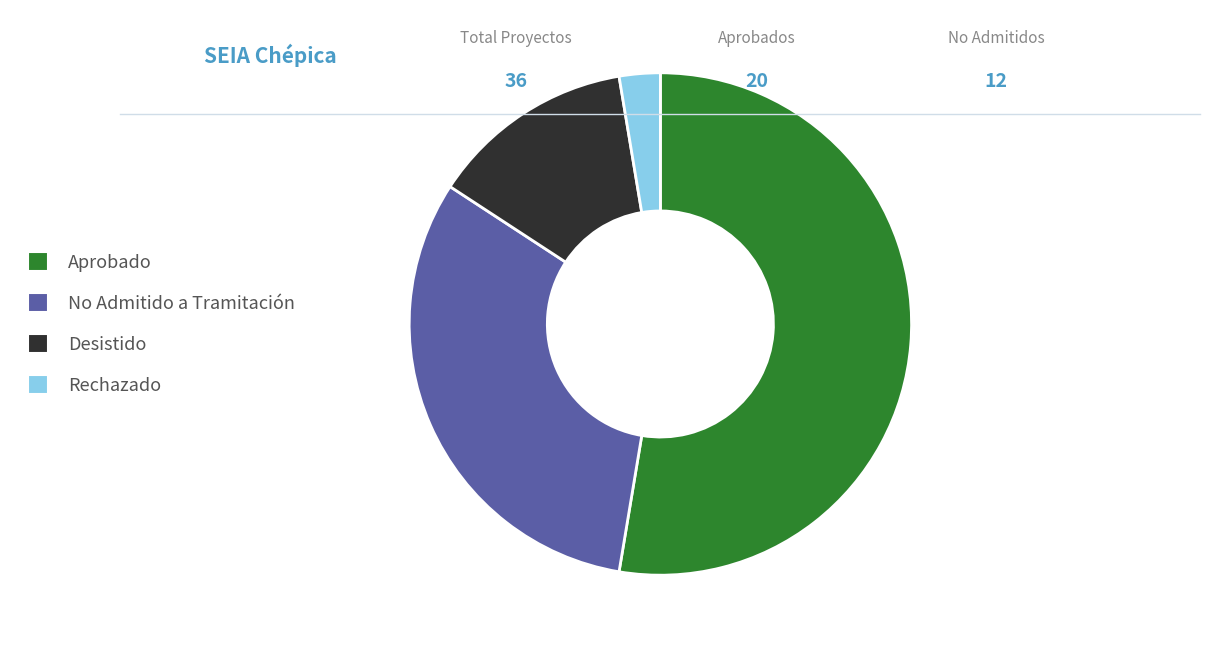

Do Rechazado and Aprobado together represent more than half of the pie?

Yes